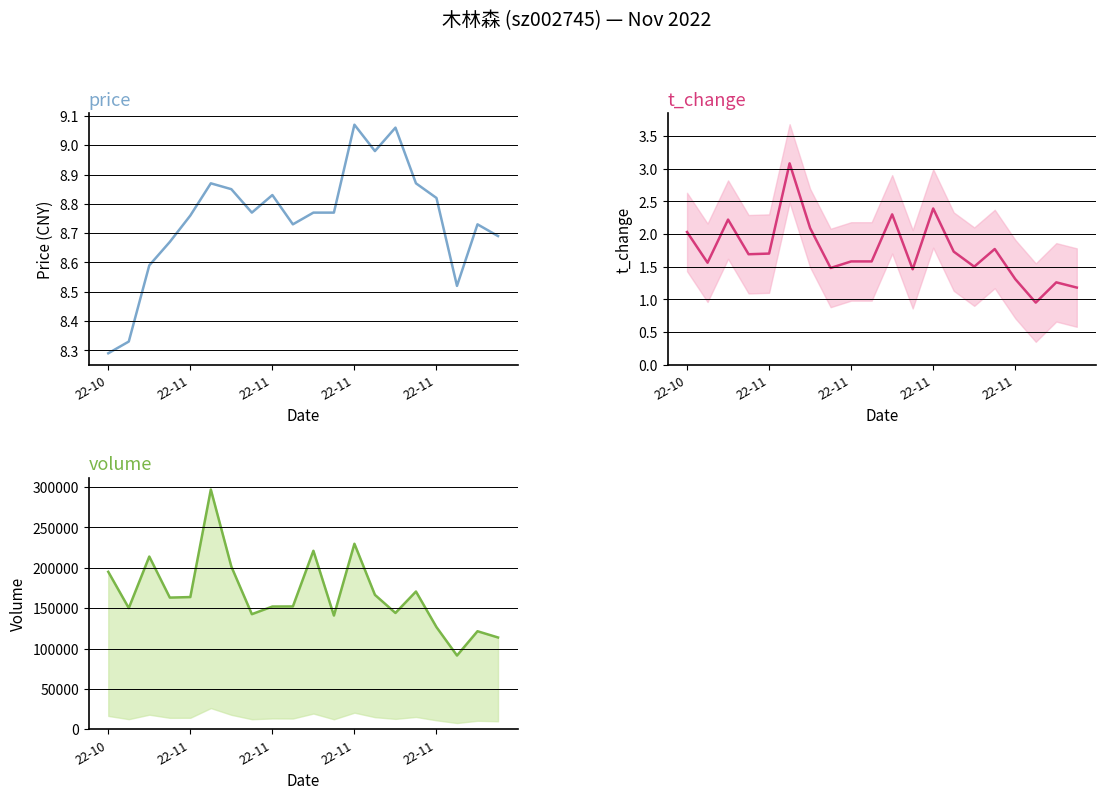

What is the sum of all t_change values?

34.9